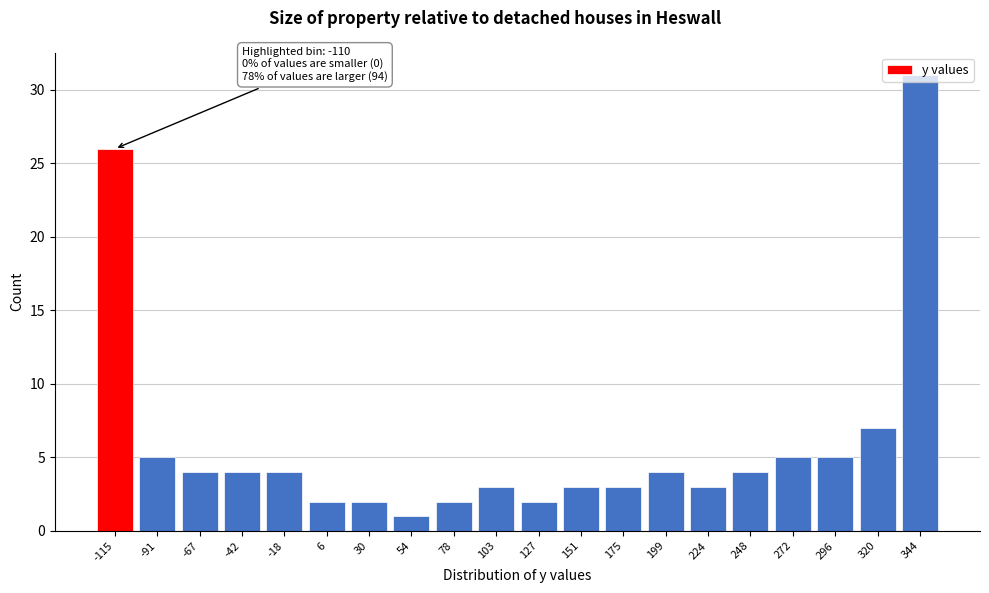

What is the value of the 8th bar from the left?

1